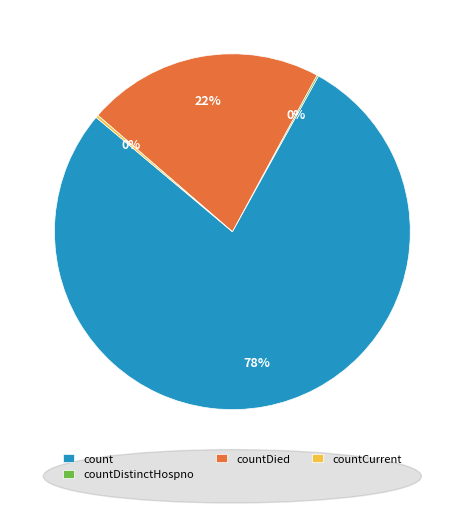

To the nearest percent, what is the difference between the largest and smallest slice percentages?

78%